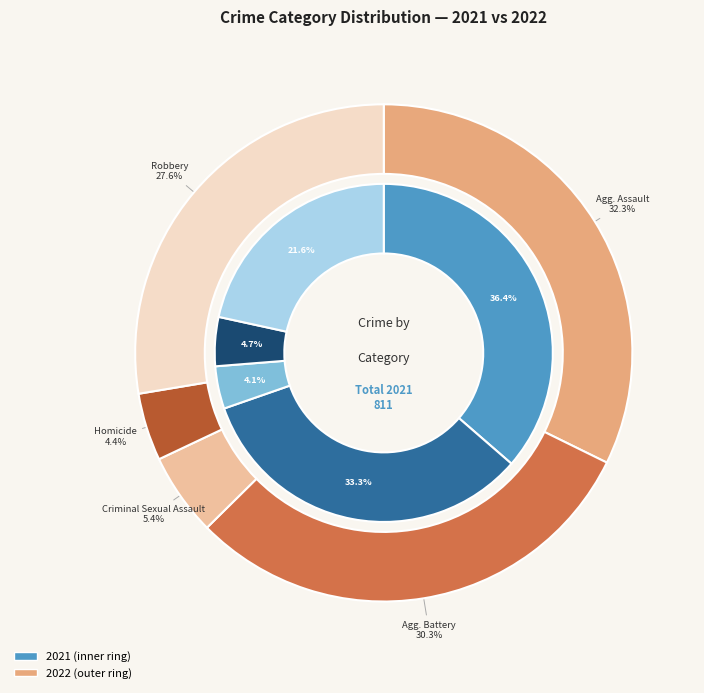

What percentage is the Aggravated Battery slice, to the nearest percent?

30%